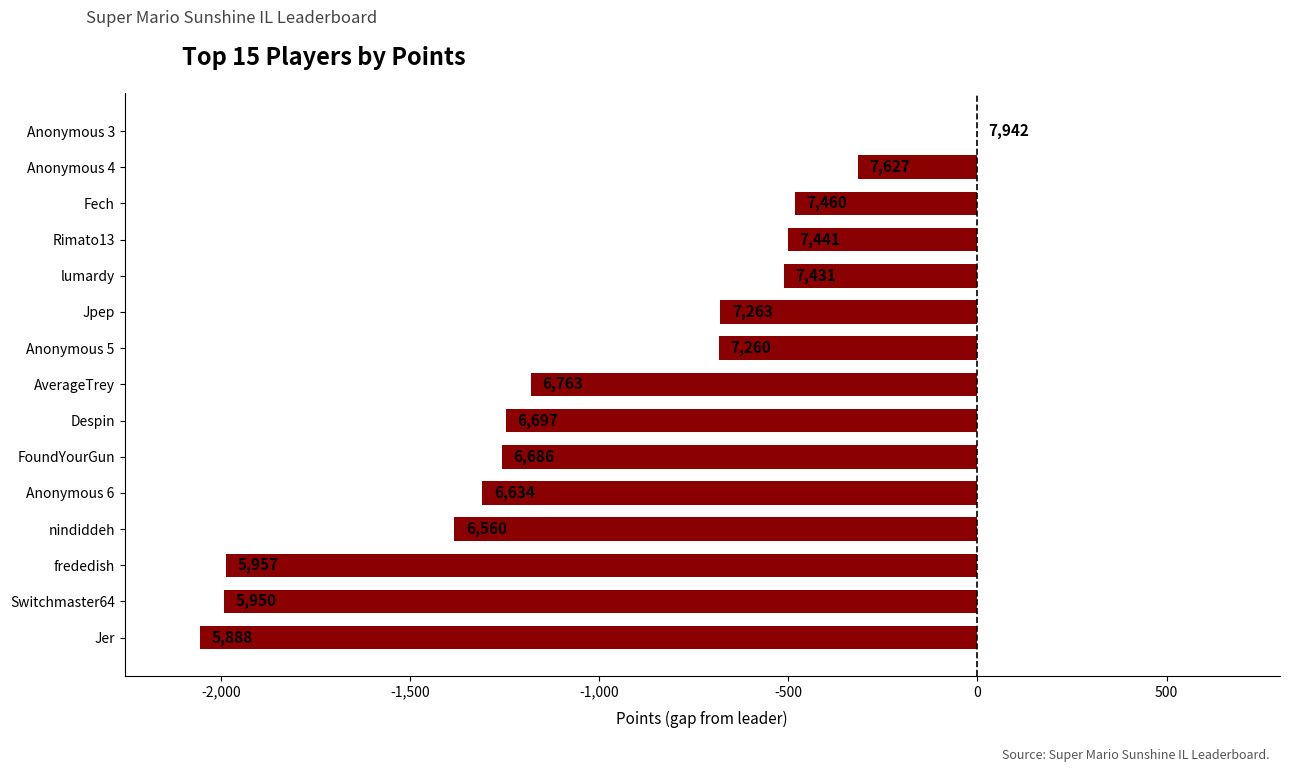

Are the bars horizontal?

Yes